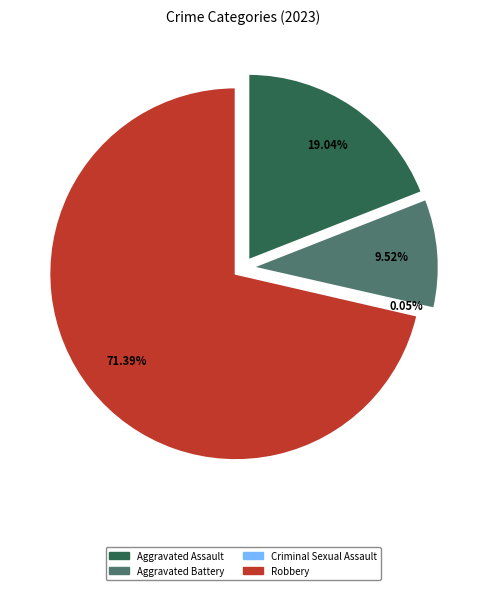

Which has a higher value, Aggravated Assault or Aggravated Battery?

Aggravated Assault